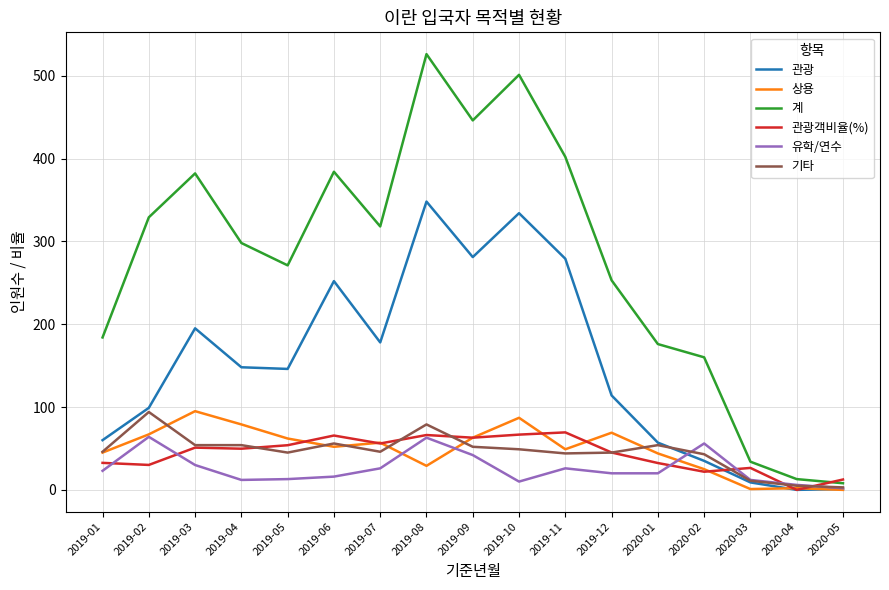

Is the value of 관광 at 2019-08 greater than the value of 유학/연수 at 2019-05?

Yes